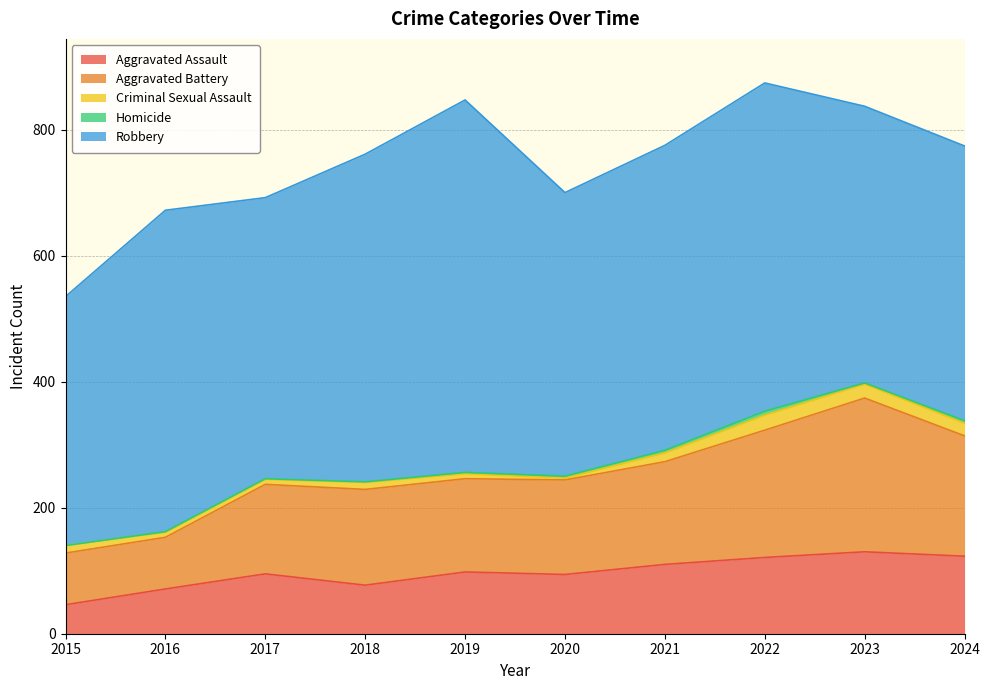

What is the maximum value shown in the chart?

591